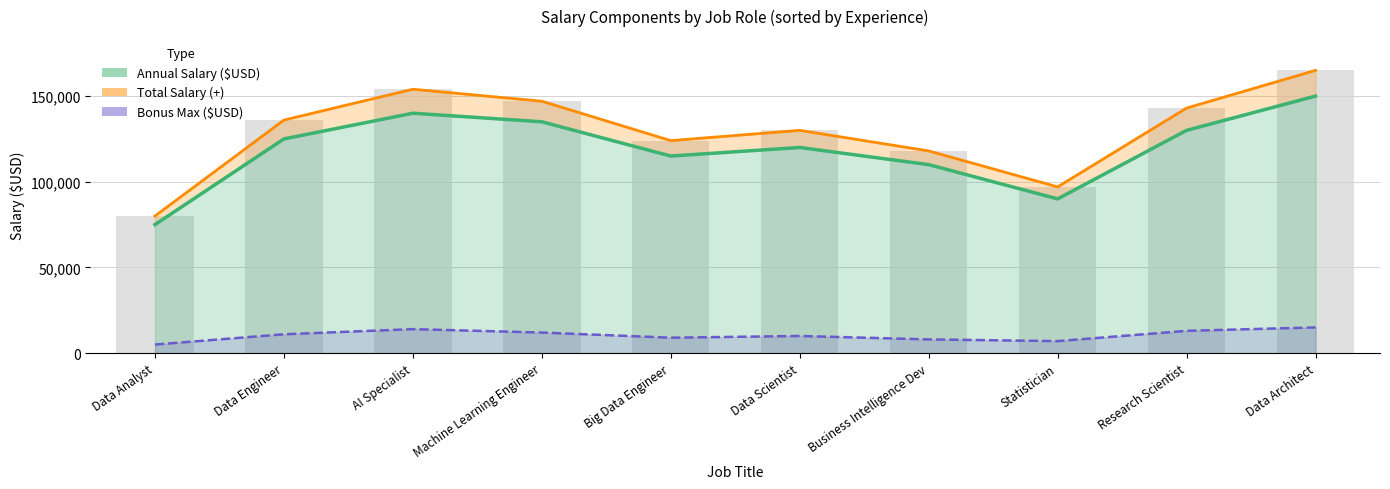

The Total Salary (+) series shows 30981 at Data Analyst. True or false?

False